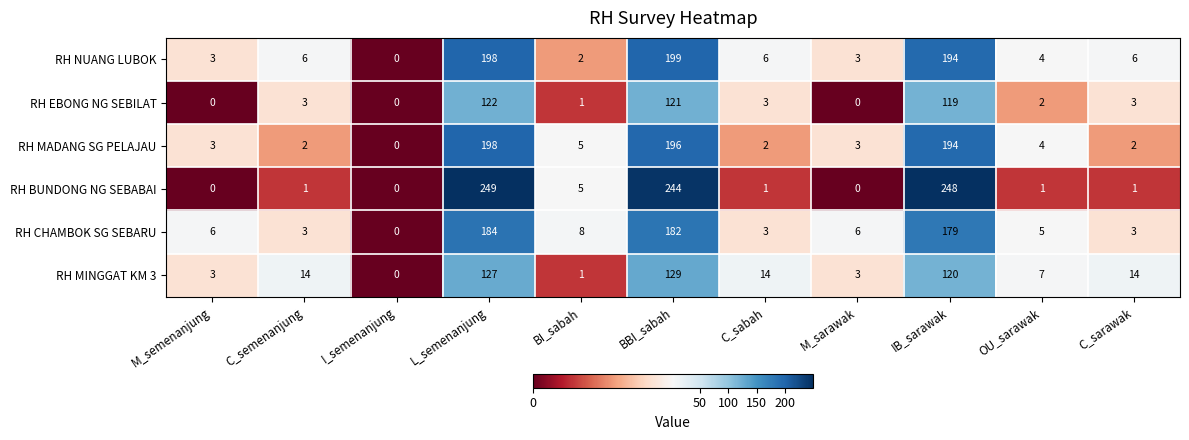

At which label does RH MINGGAT KM 3 reach its minimum?

I_semenanjung